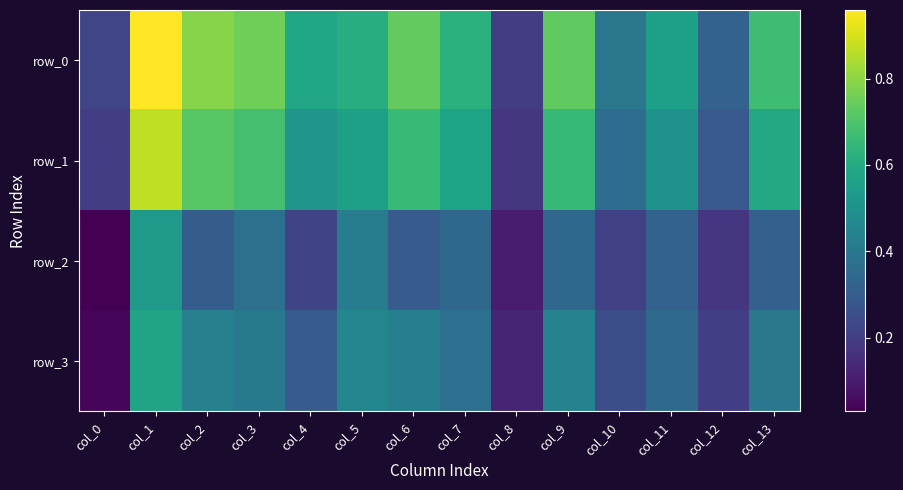

What is the difference between the row_1 values at col_12 and col_2?

0.4